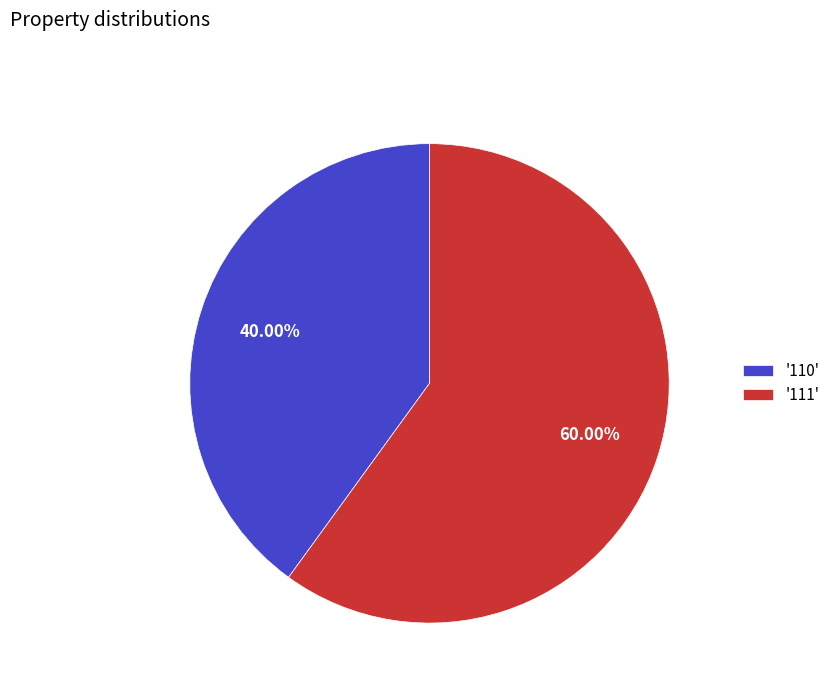

How many segments does this pie chart have?

2